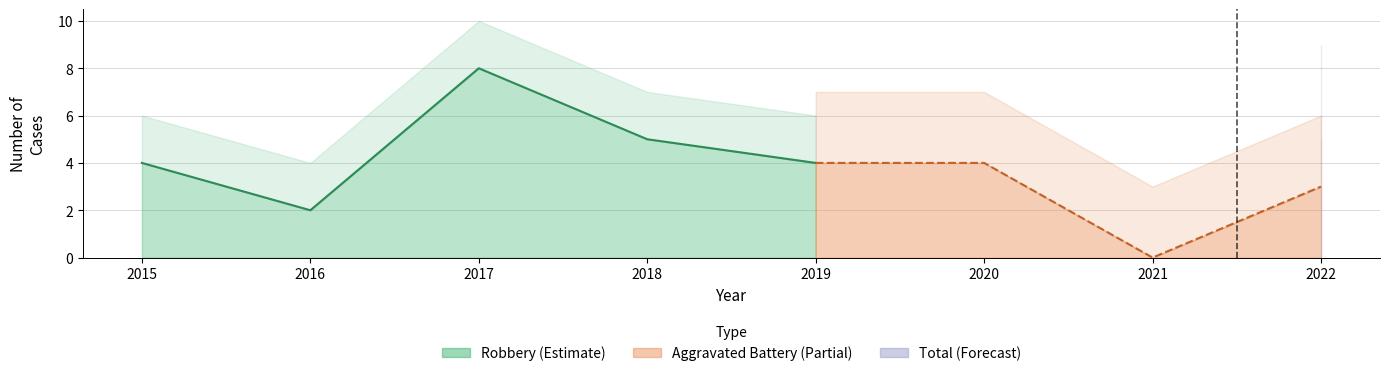

Which series has the widest spread of values?

Total